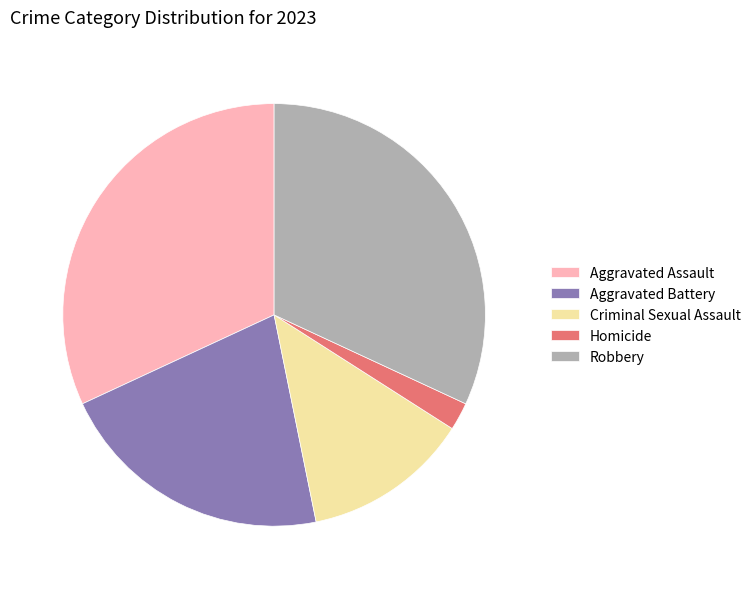

Approximately how many times larger is the value at Aggravated Assault compared to Homicide?

15.0